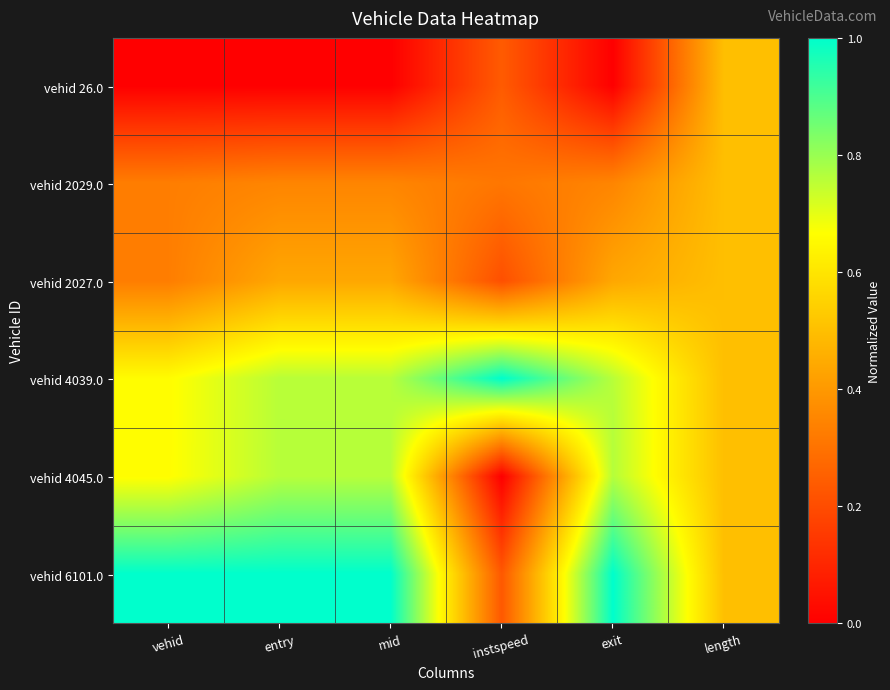

At how many categories does at least one series exceed 0?

6